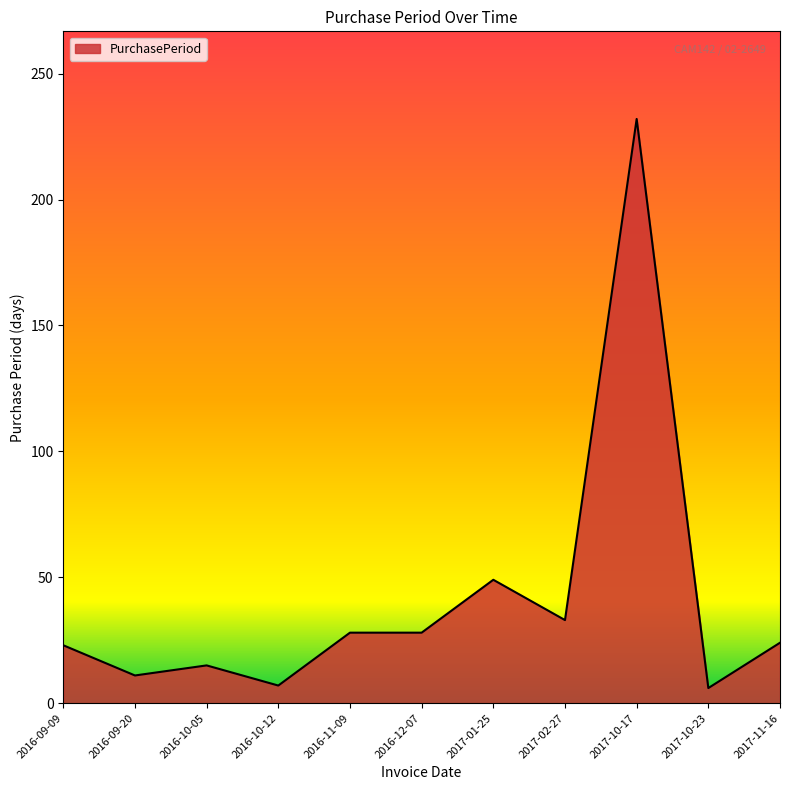

What is the change in value from 2017-10-17 to 2017-10-23?

-226